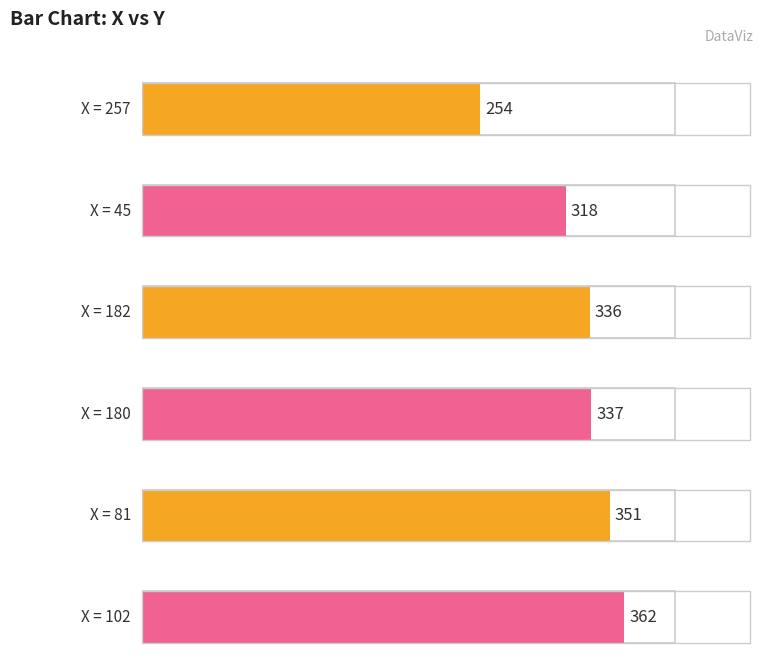

Approximately how many times larger is the value at 102 compared to 180?

1.1